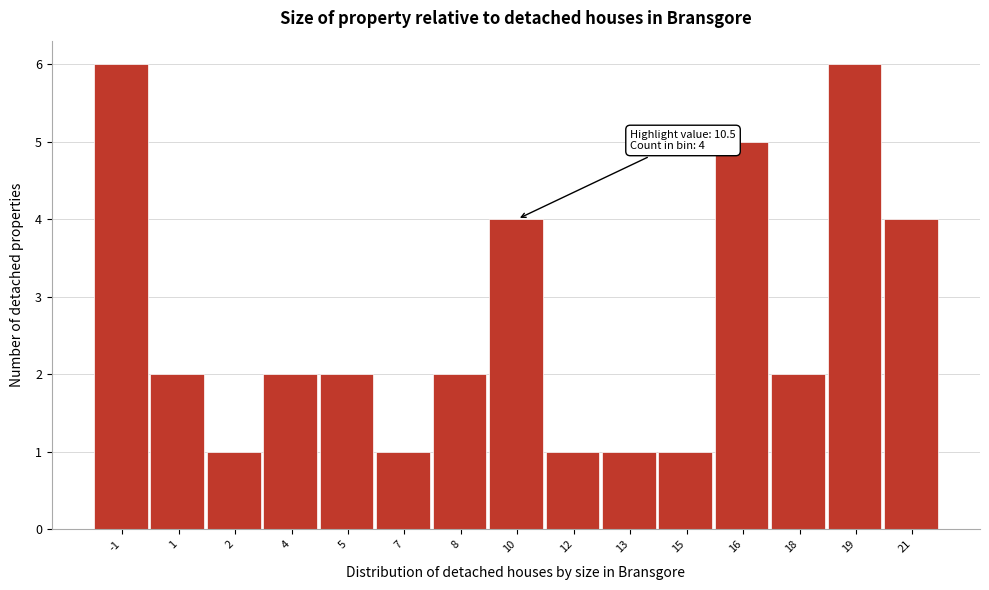

Reading right to left, extract all data points from this chart.

4	6	2	5	1	1	1	4	2	1	2	2	1	2	6